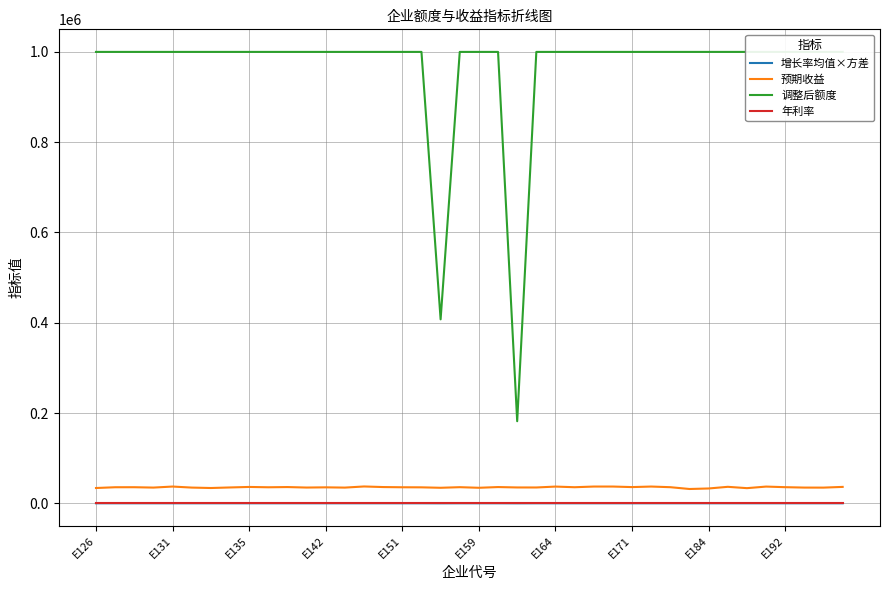

True or false: 年利率 and 预期收益 intersect in this chart.

False